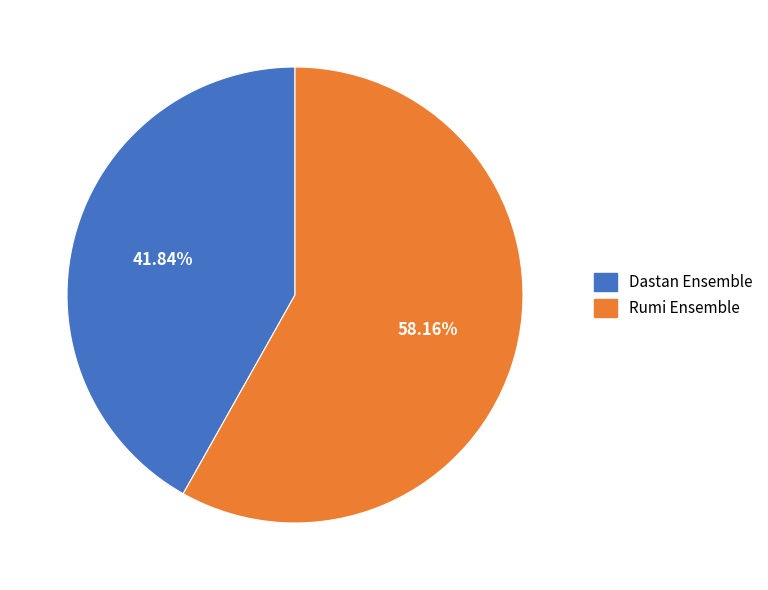

Rank the categories by value from lowest to highest.

Dastan Ensemble, Rumi Ensemble